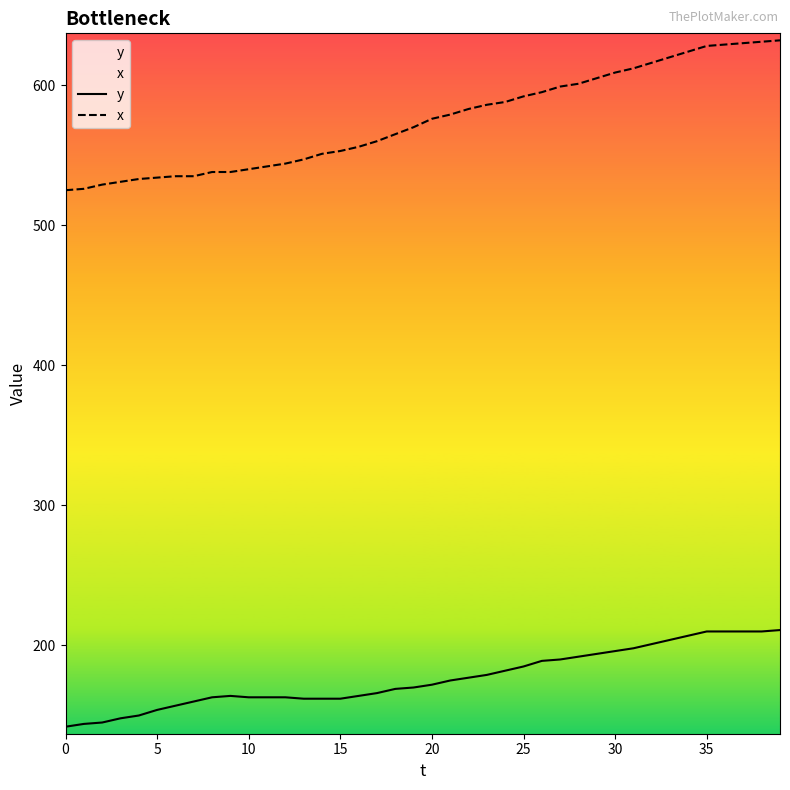

True or false: y has more than 1 interior local peaks.

False